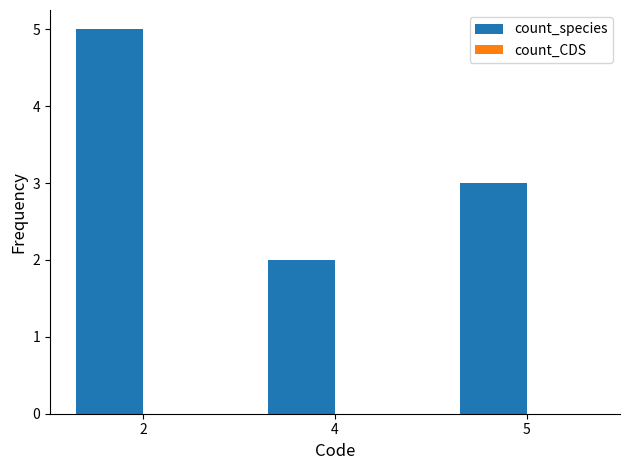

Which label corresponds to the smallest value in the chart?

4